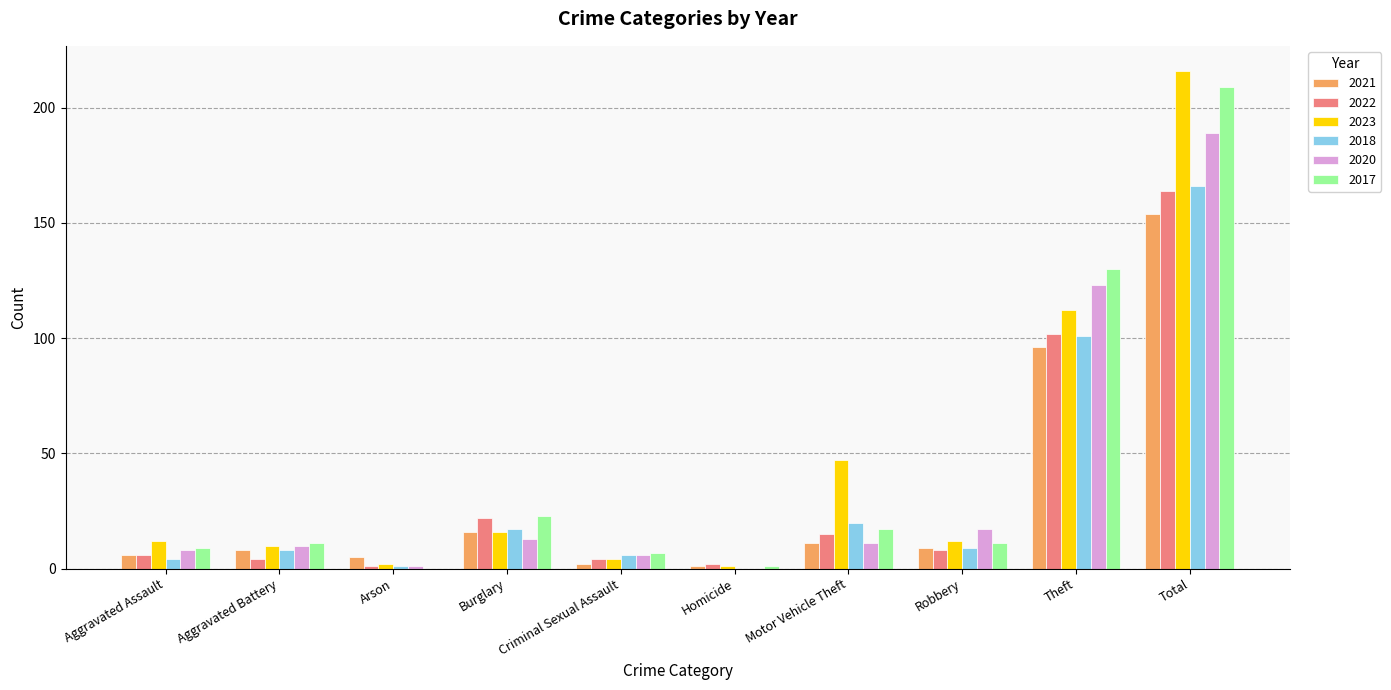

How many categories are shown in the chart?

10